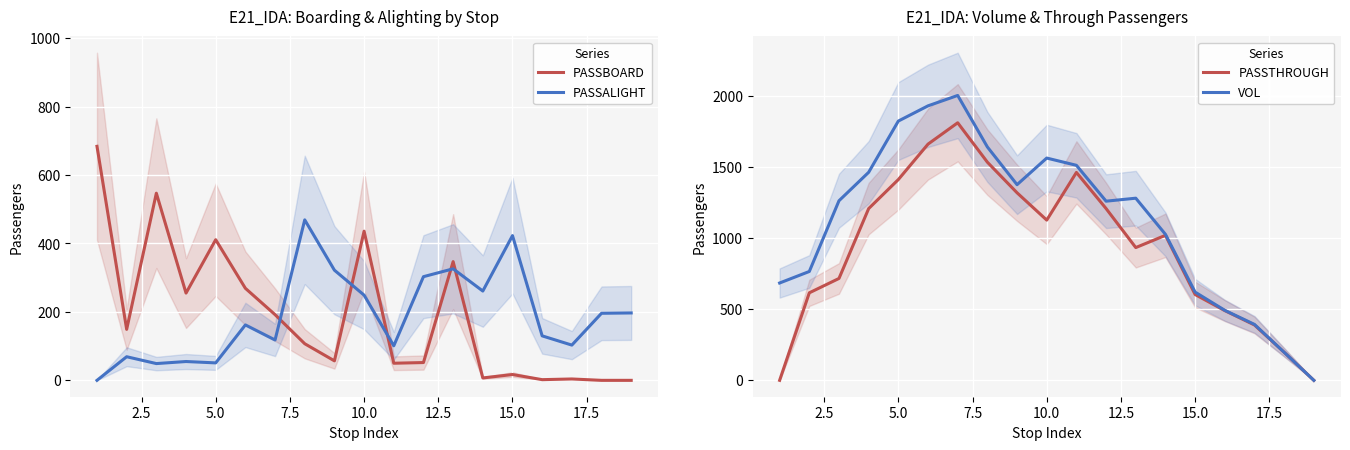

True or false: PASSTHROUGH and VOL intersect in this chart.

False